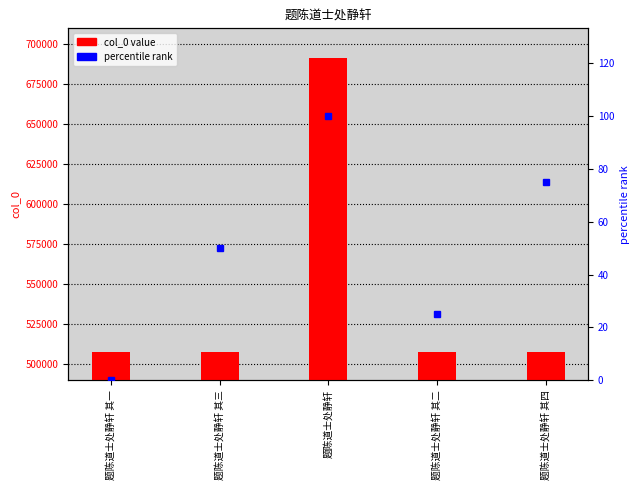

What is the difference between the second highest and second lowest values in the percentile rank series?

50